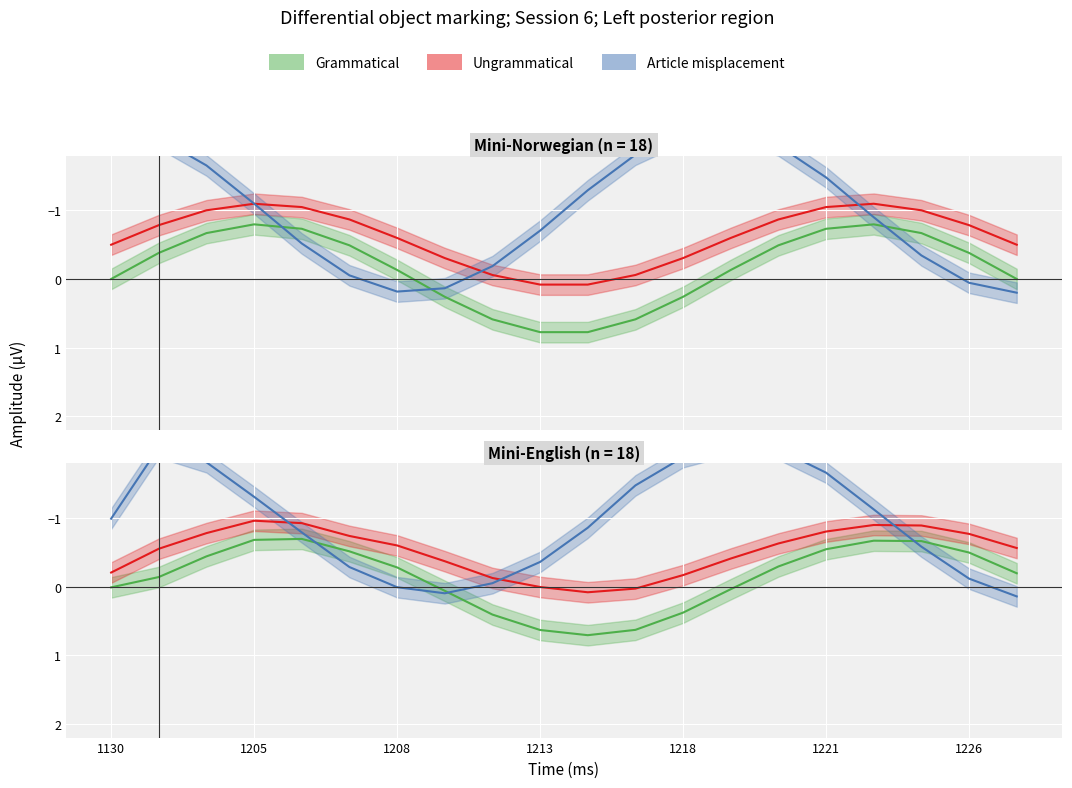

How many values in the Article misplacement series are below 0?

17